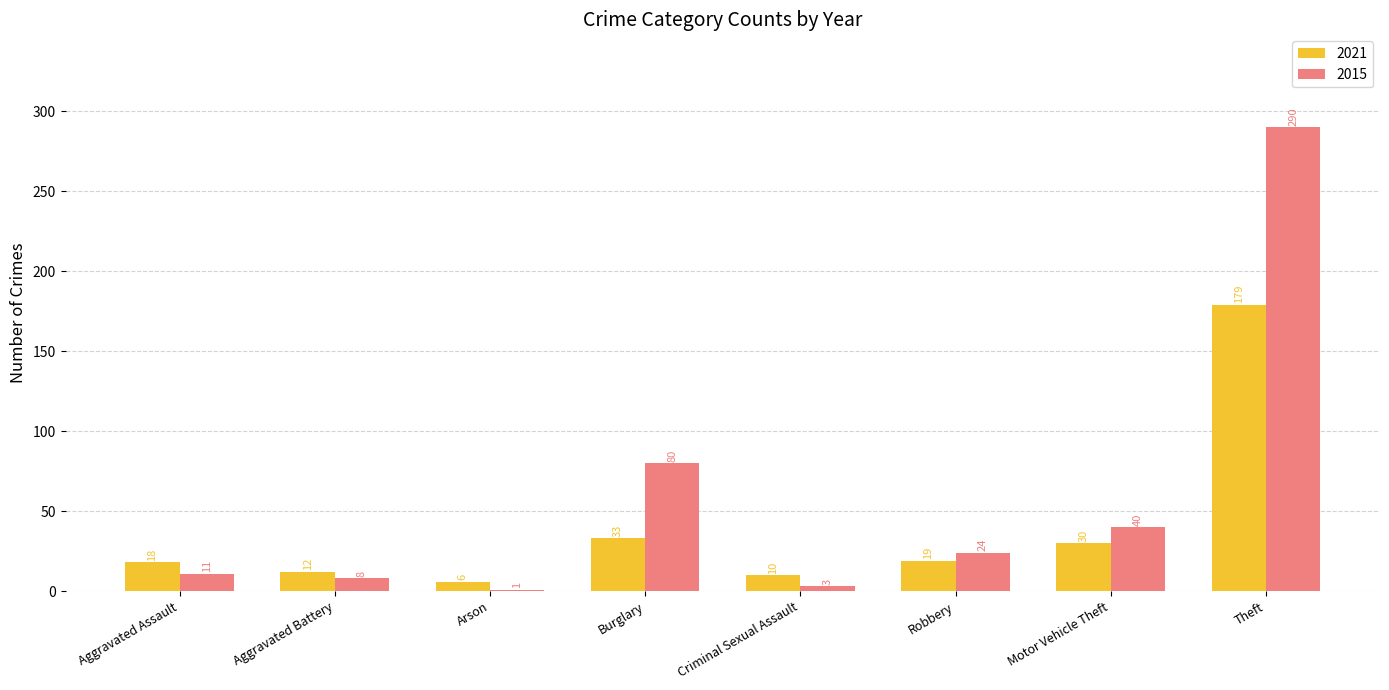

Is the value of 2021 at Burglary greater than the value of 2015 at Robbery?

Yes